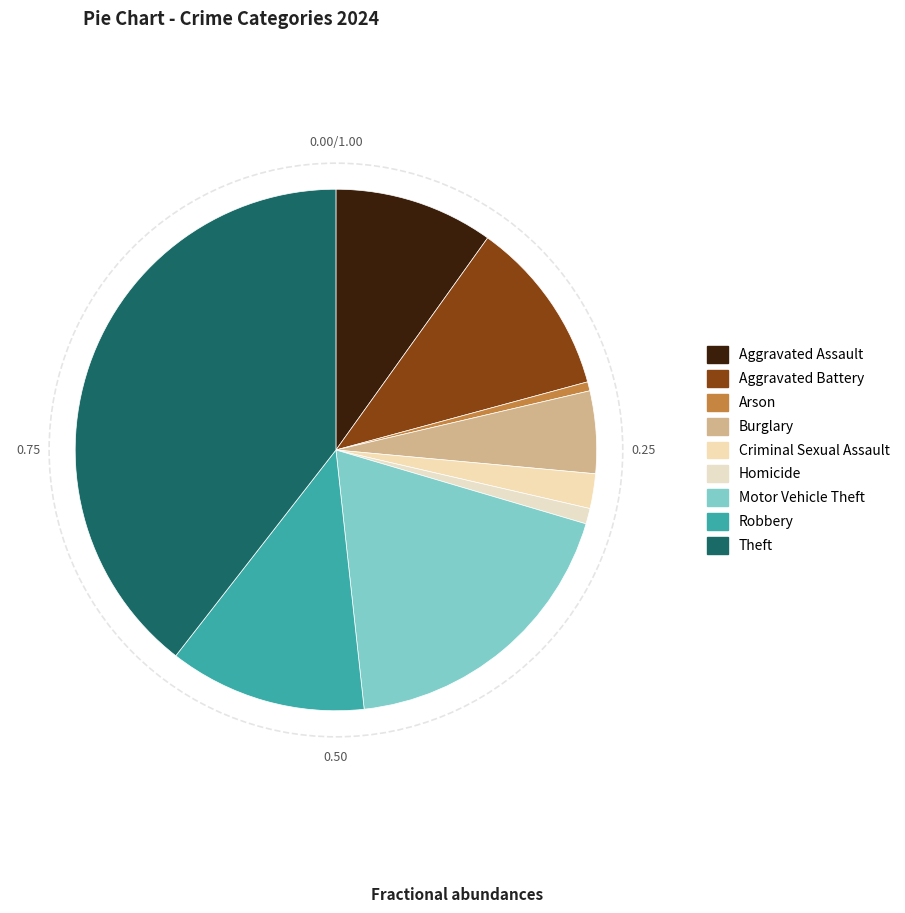

Count the number of slices in the pie.

9